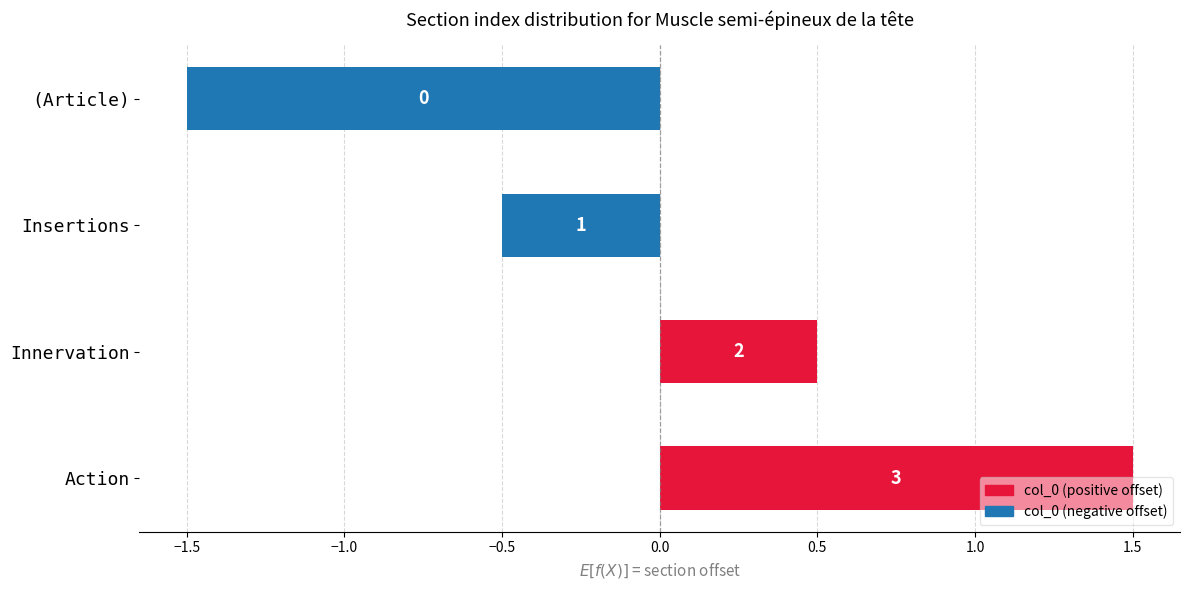

How many bars are there in total?

4